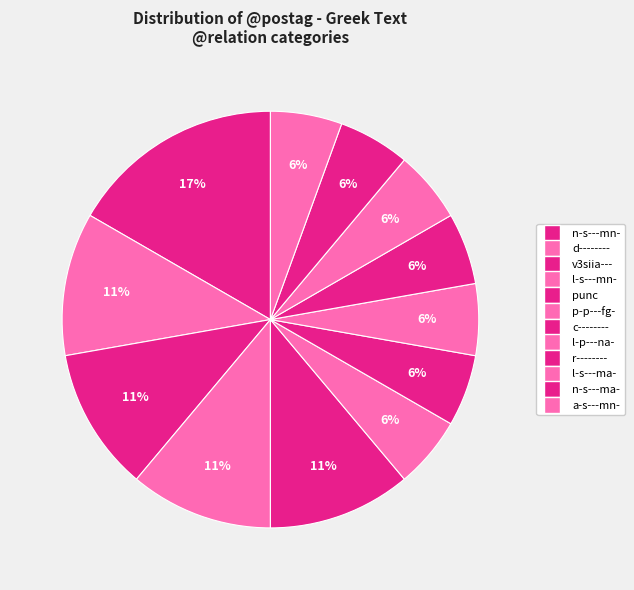

How many slices are in this pie chart?

12